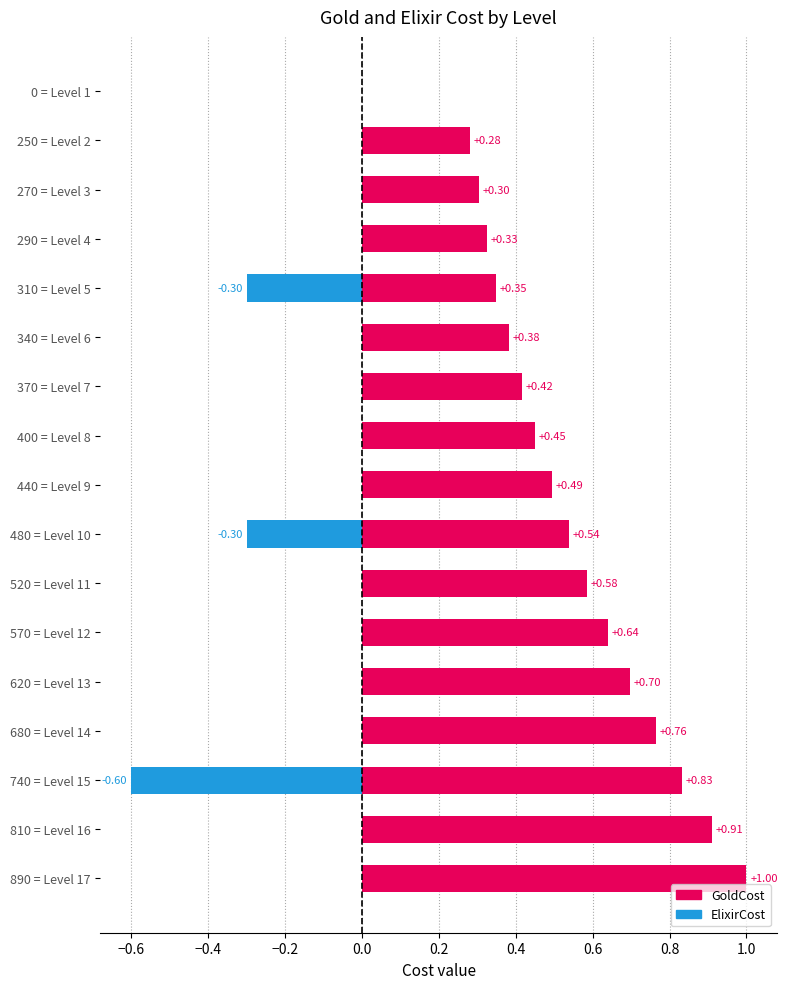

At which category is the sum across all series the highest?

890 = Level 17